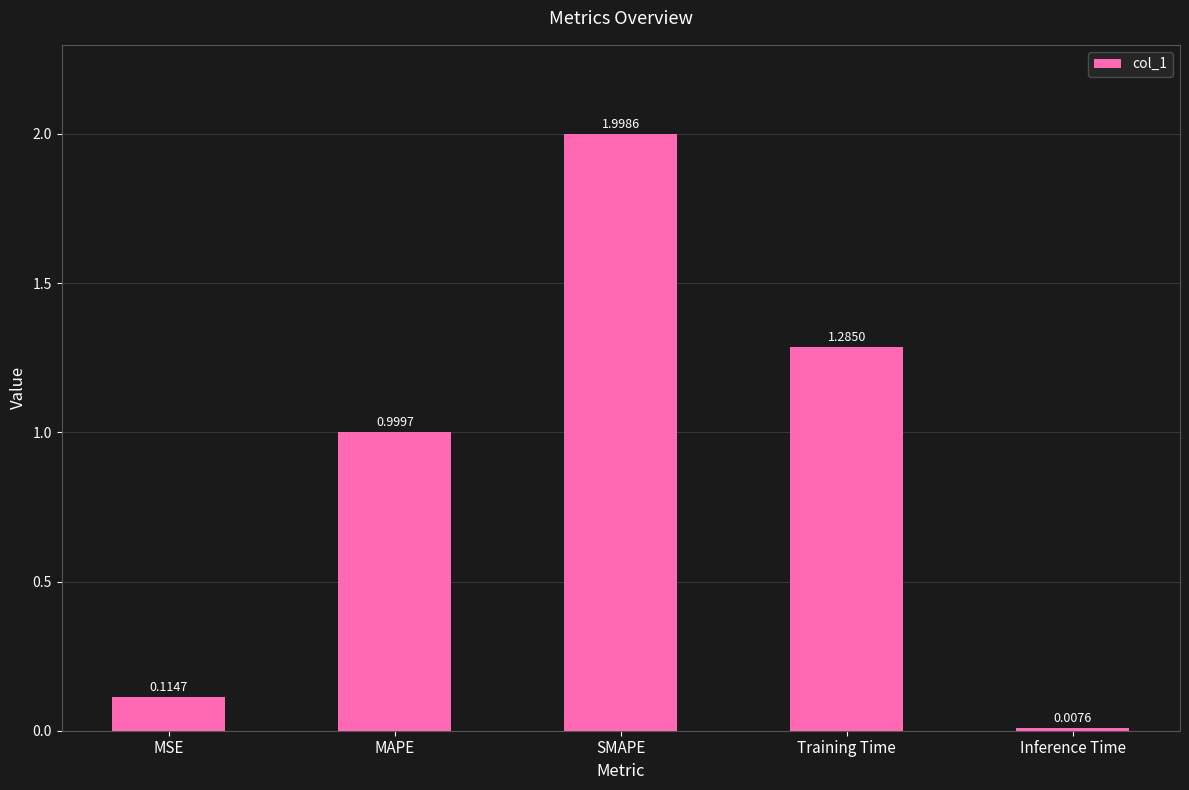

Are the bars horizontal?

No